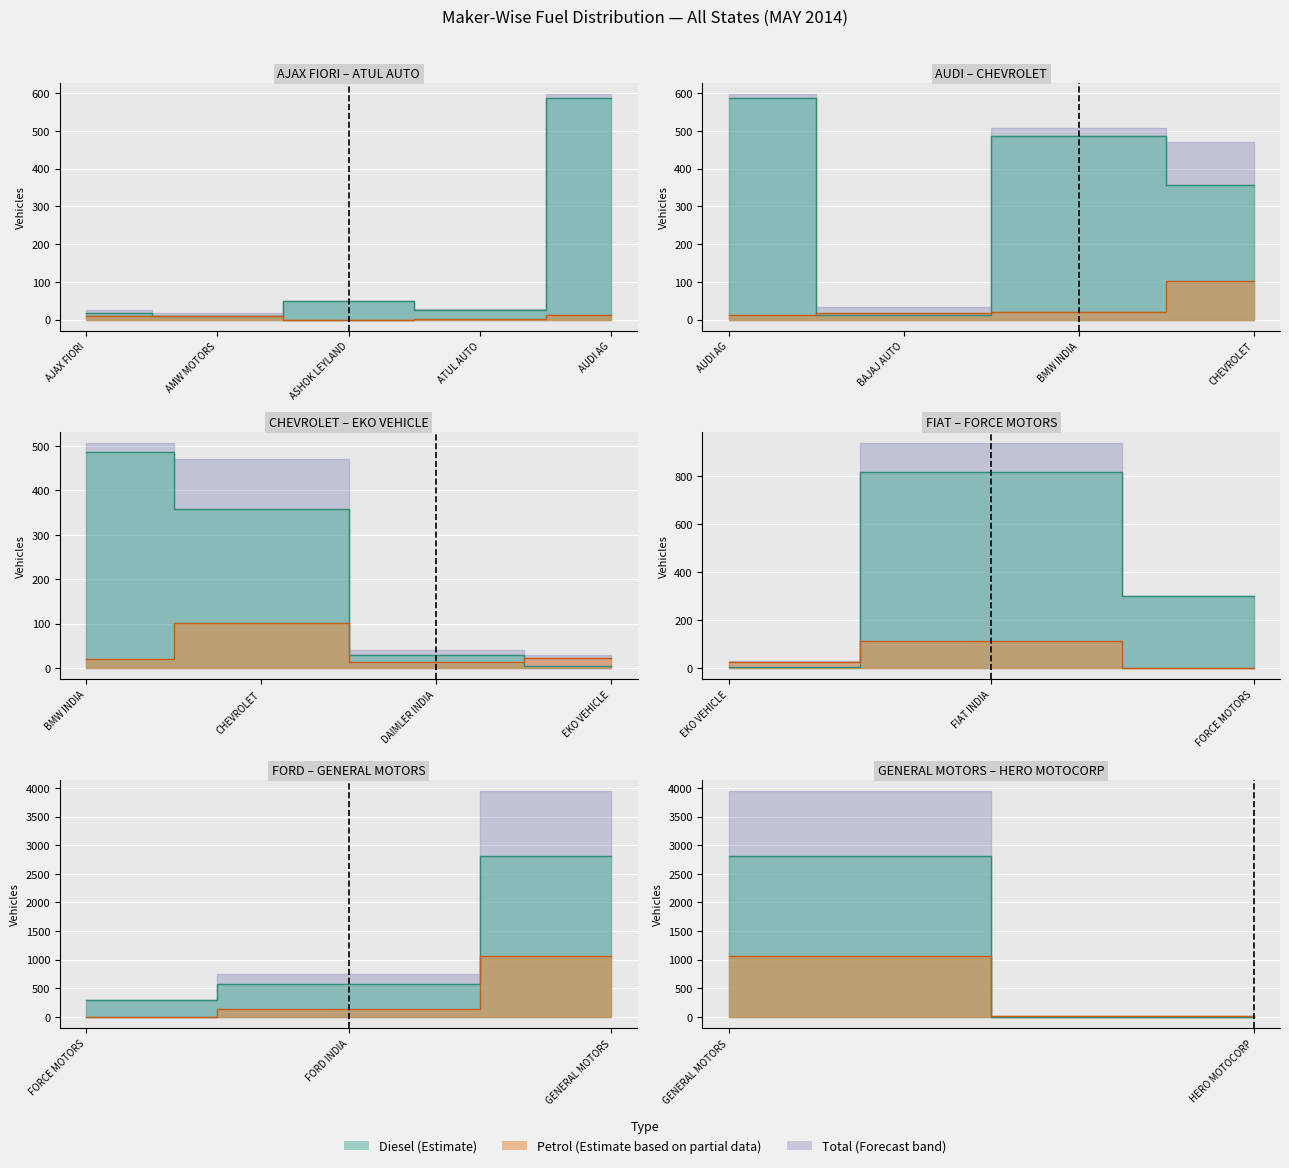

True or false: PETROL and TOTAL cross at least once.

False